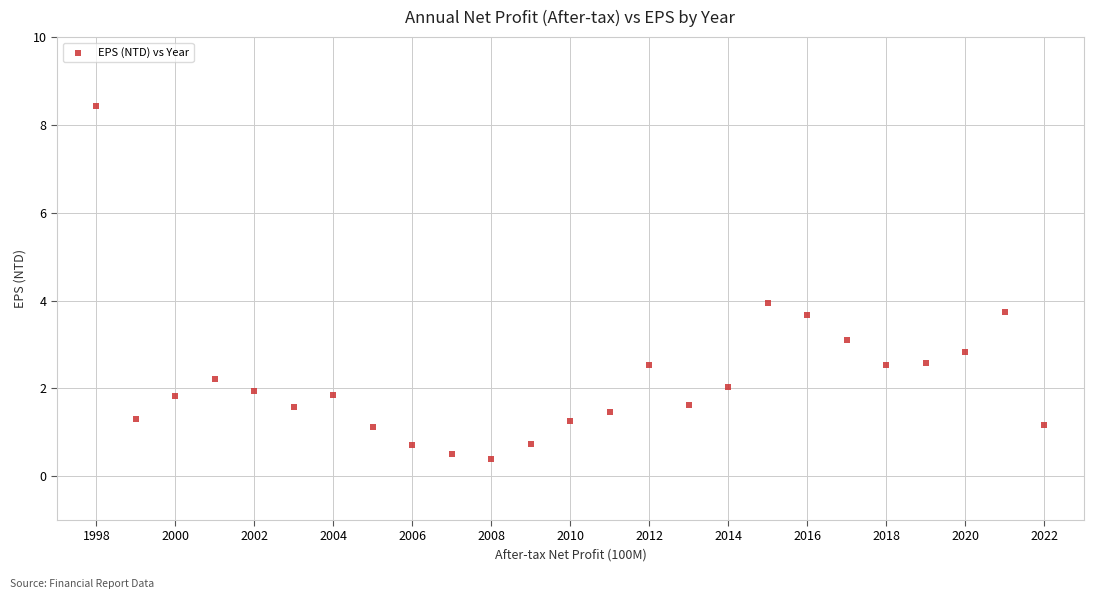

What is the range of X values (max minus min)?

24.0